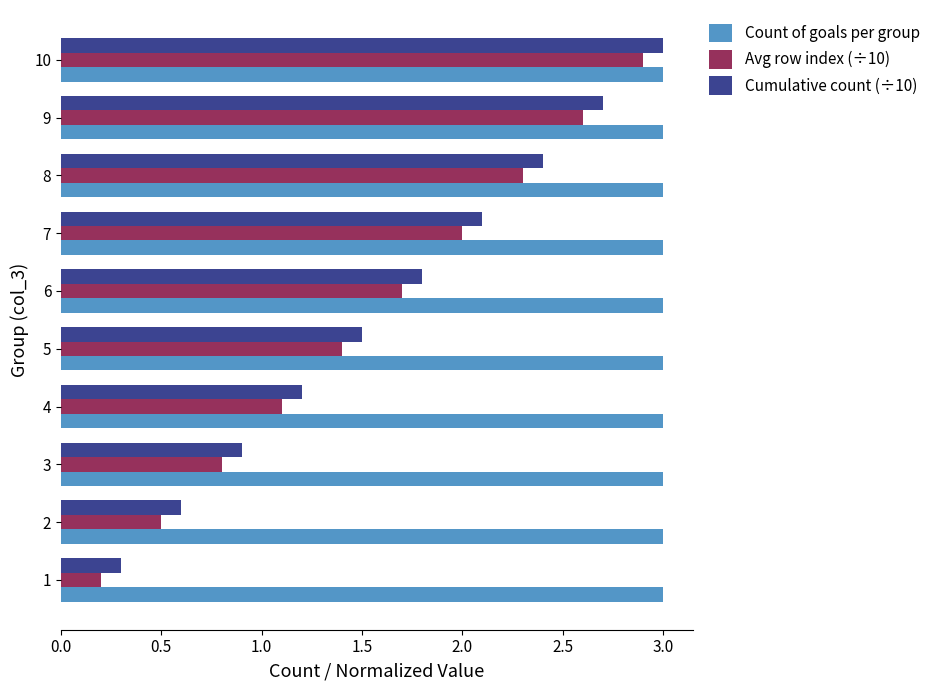

Read the Avg row index (÷10) value at 8.

2.3